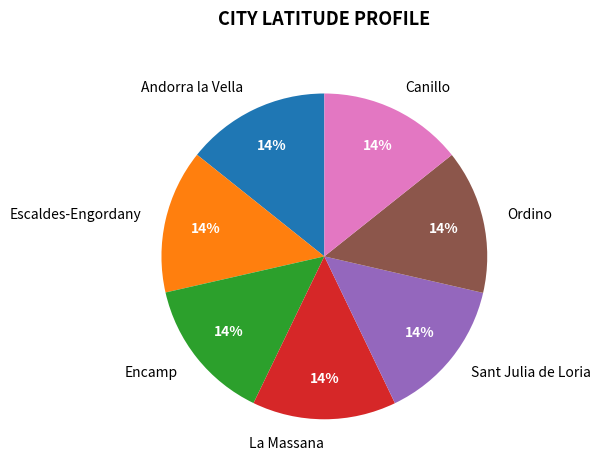

Does Canillo account for over 50% of the chart?

No